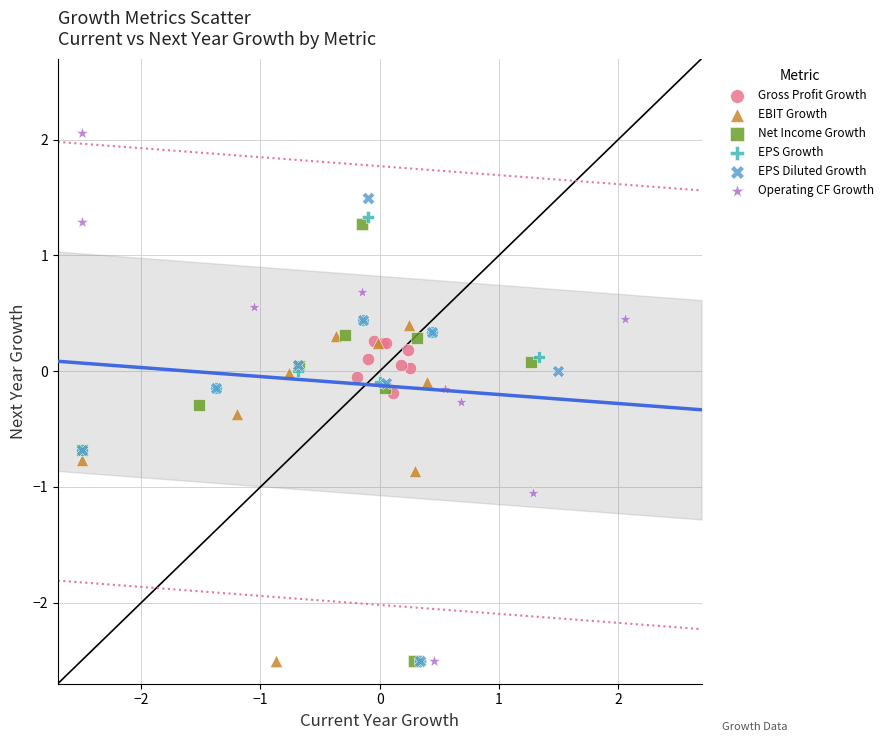

Which series reaches the maximum Y coordinate?

Operating CF Growth